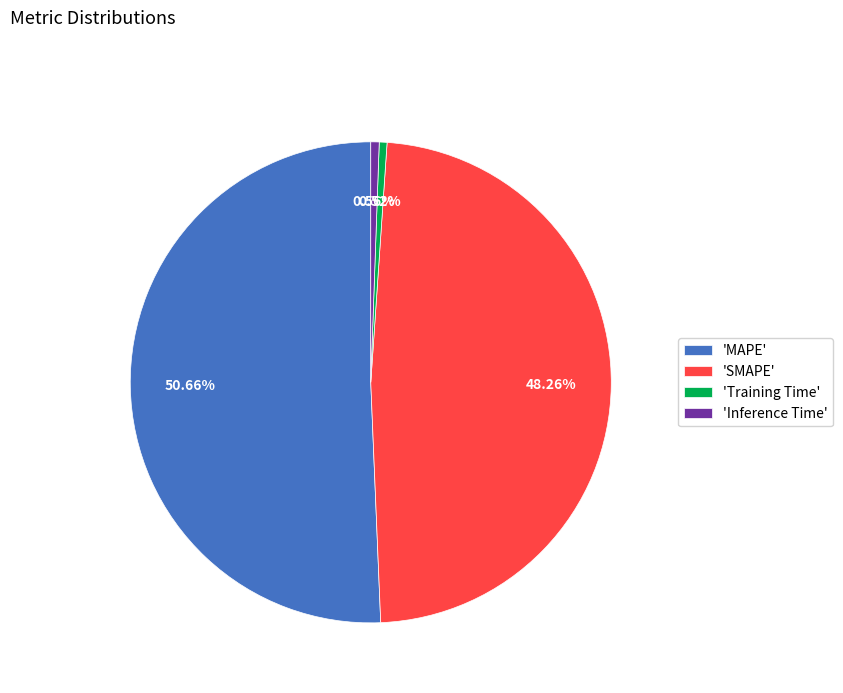

To the nearest percent, what is the average slice percentage?

25%